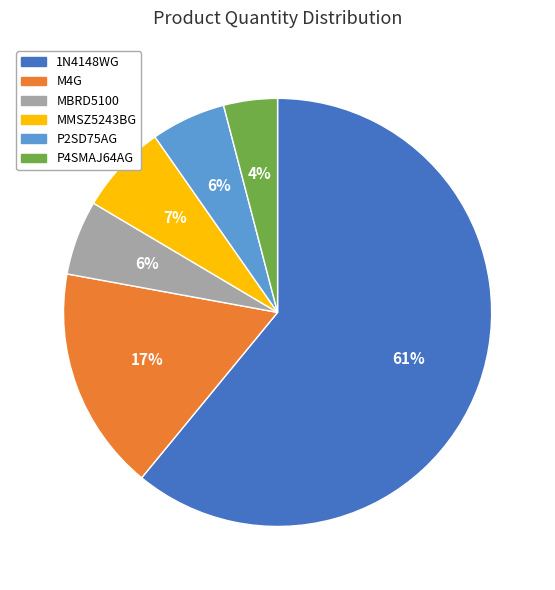

How many segments does this pie chart have?

6